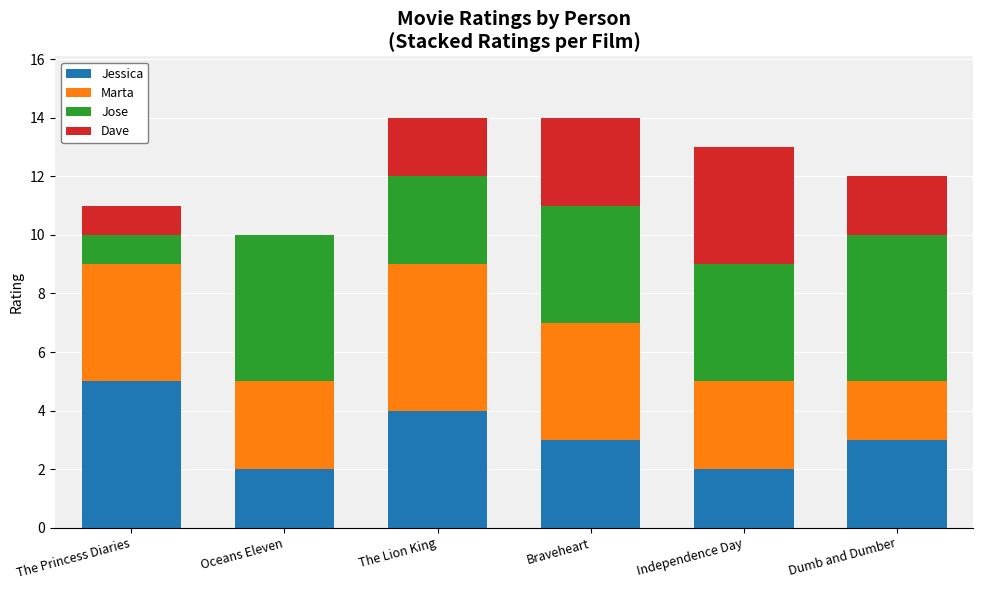

What is the approximate value of Jessica at The Princess Diaries?

5